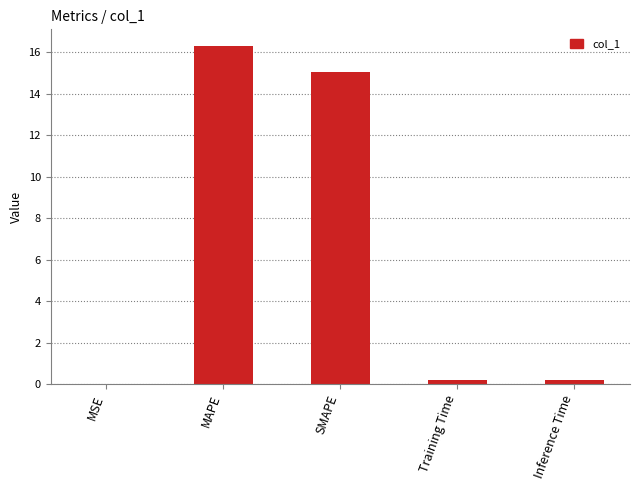

Which label corresponds to the largest value in the chart?

MAPE